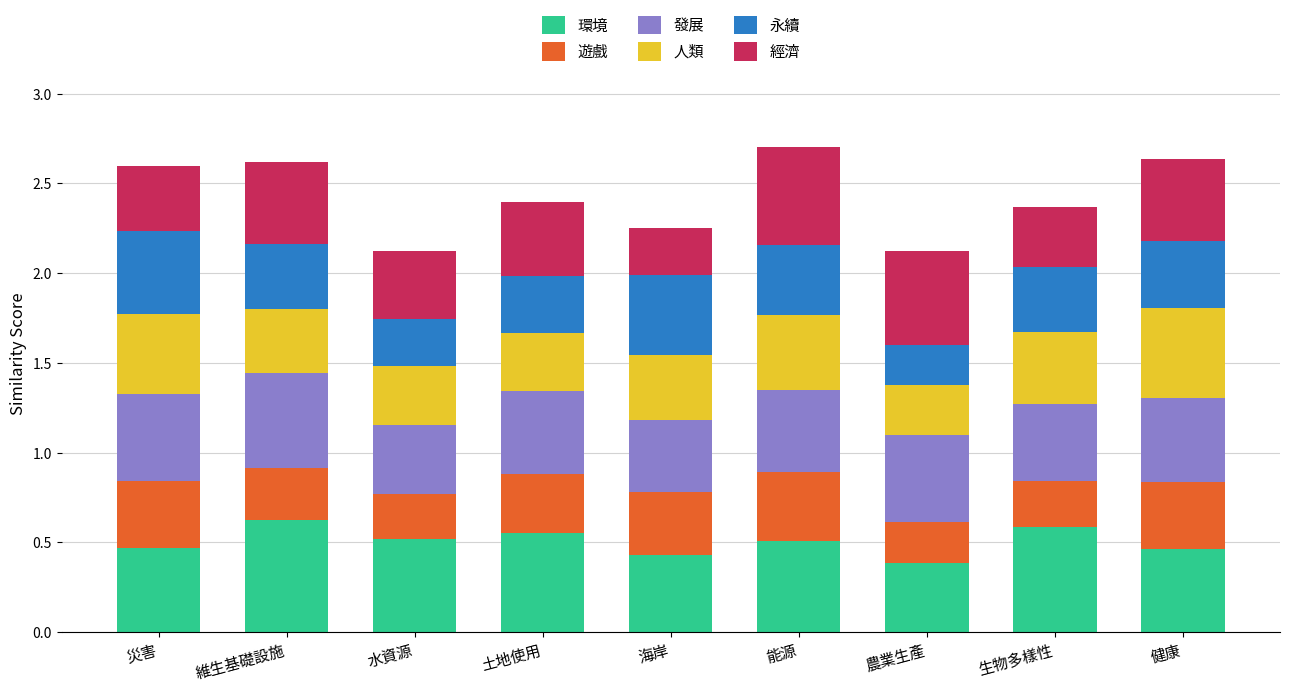

True or false: 環境 has a value of 0.1 at 農業生產.

False